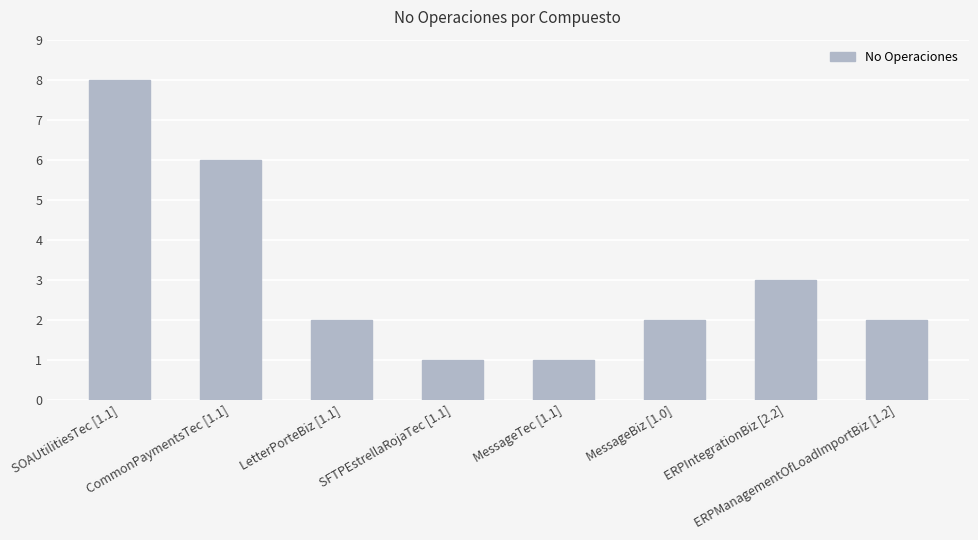

Reading left to right, list all the values displayed in this chart.

SOAUtilitiesTec [1.1]=8	CommonPaymentsTec [1.1]=6	LetterPorteBiz [1.1]=2	SFTPEstrellaRojaTec [1.1]=1	MessageTec [1.1]=1	MessageBiz [1.0]=2	ERPIntegrationBiz [2.2]=3	ERPManagementOfLoadImportBiz [1.2]=2